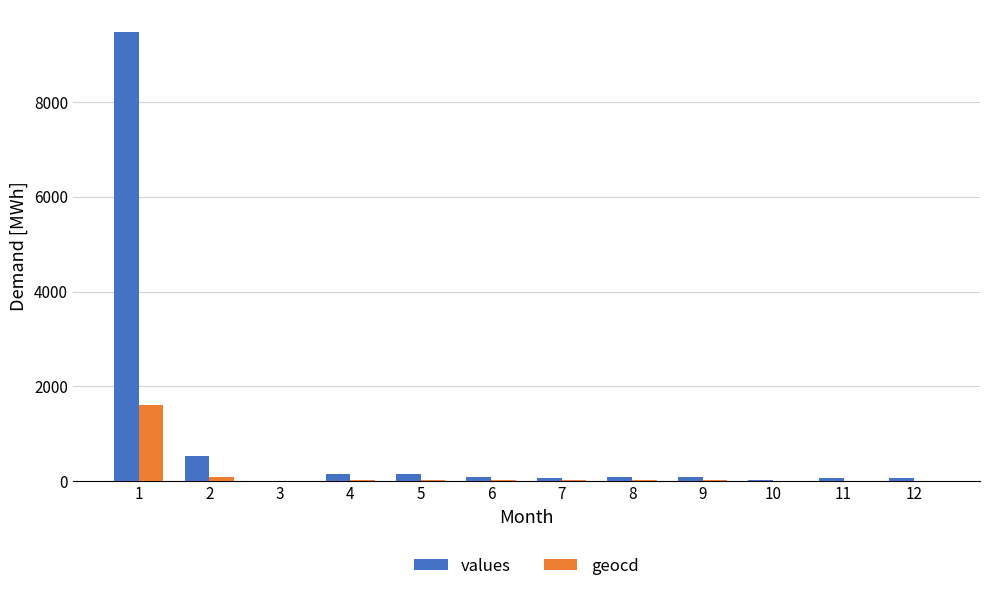

At which label does values first exceed 88?

1